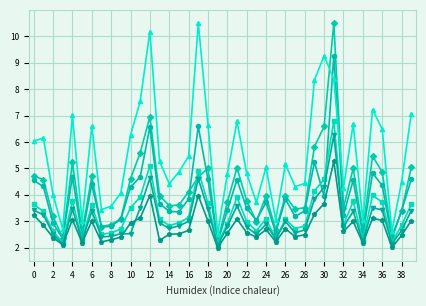

What is the maximum value shown in the chart?

10.5